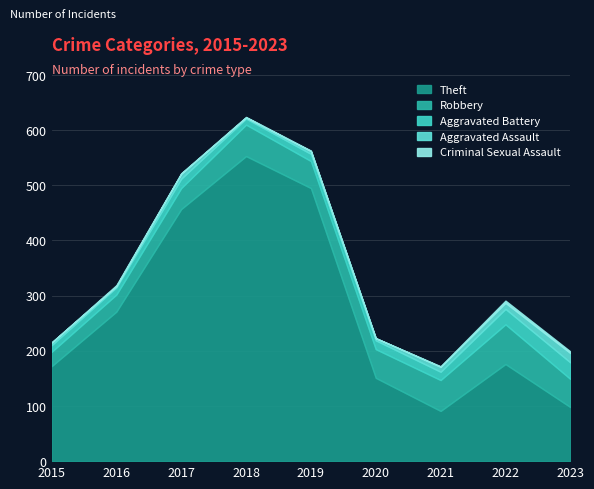

The Robbery series shows 68 at 2017. True or false?

False